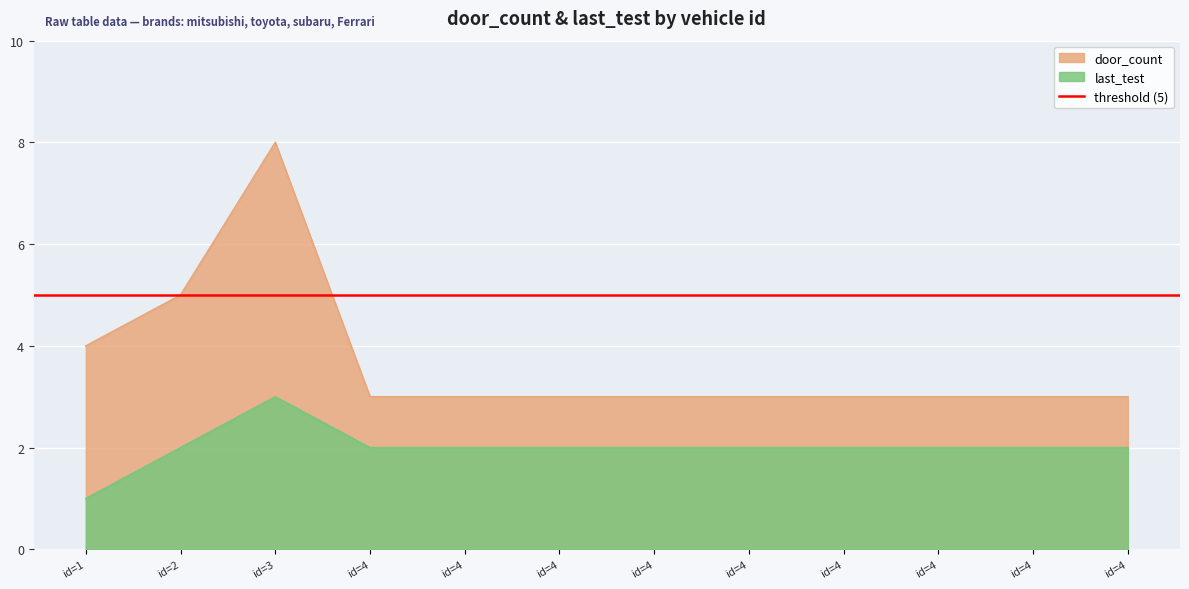

At which category does last_test reach its first local peak?

id=3